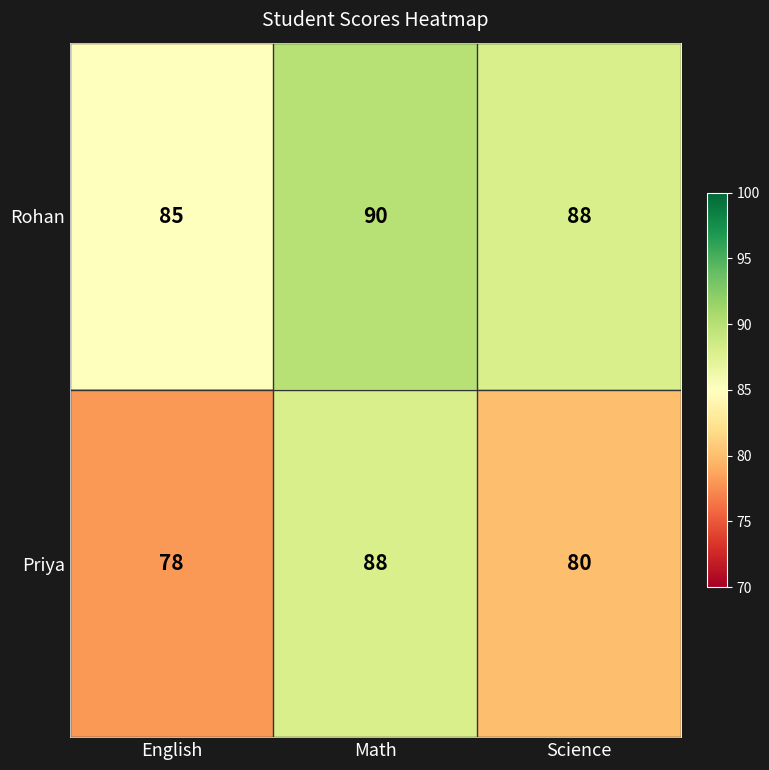

Which label corresponds to the largest value in the chart?

Math